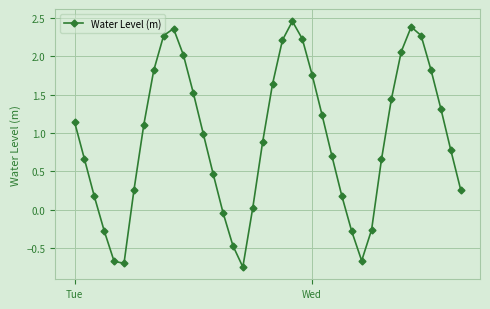

True or false: there are more than 1 points higher than both neighbors.

True